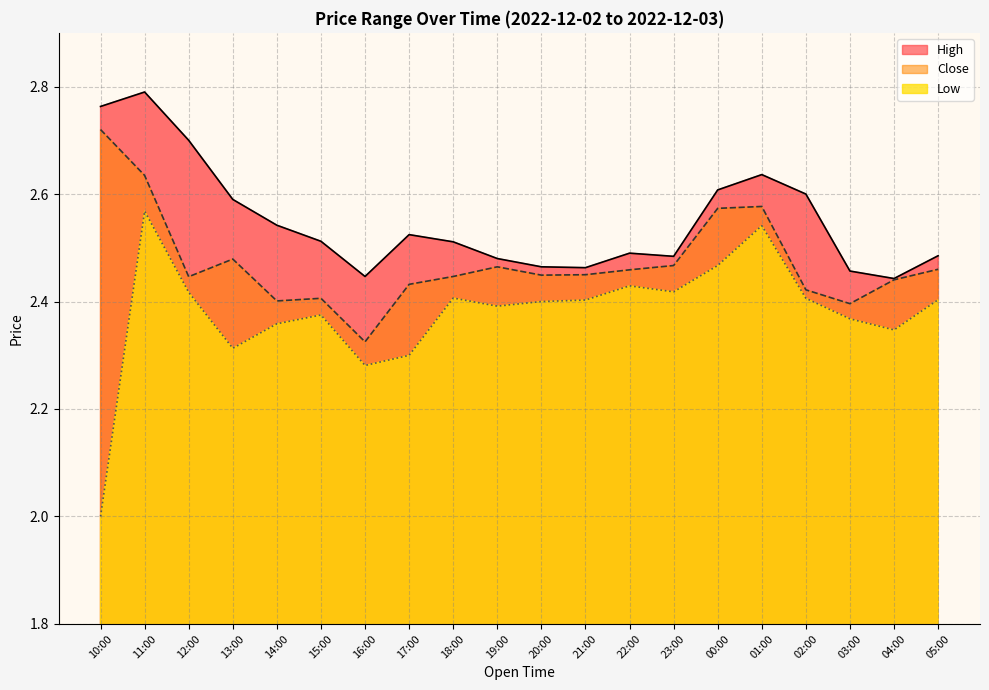

Between 16:00 and 21:00, which series saw the biggest shift?

Close